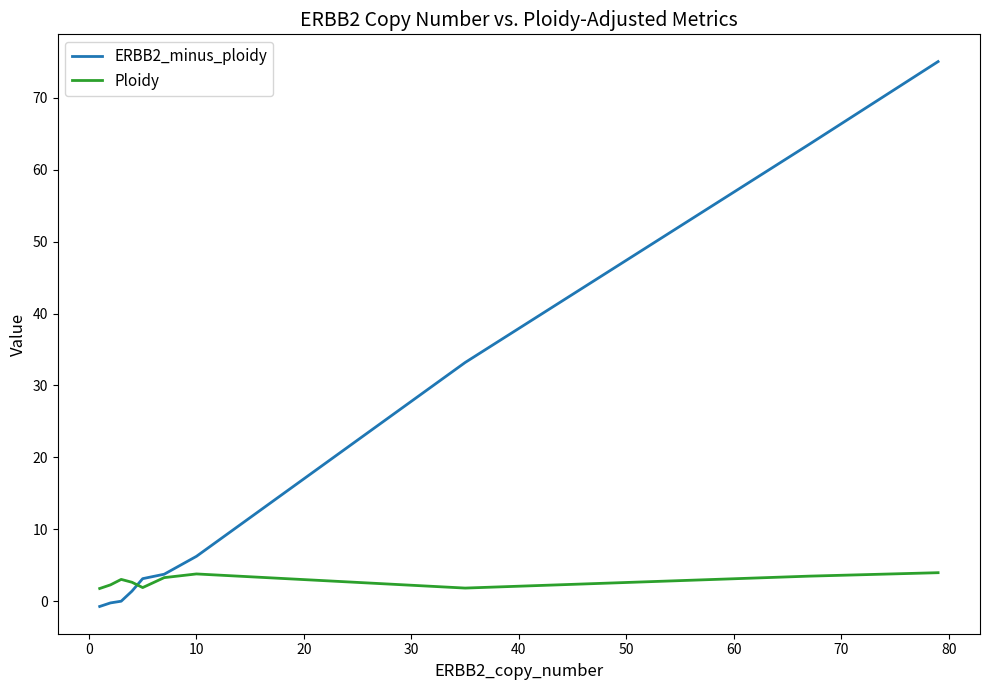

What is the difference between the second highest and minimum values in the ERBB2_minus_ploidy series?

64.3